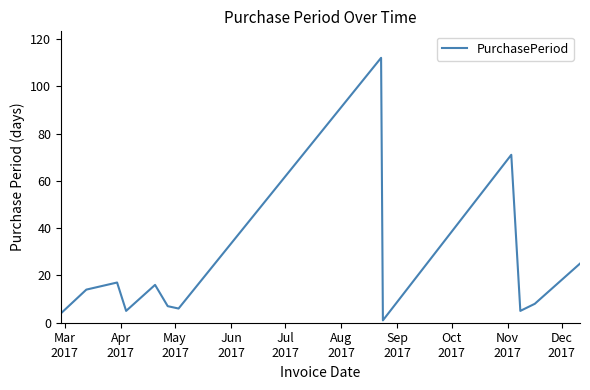

What is the greatest value displayed?

112